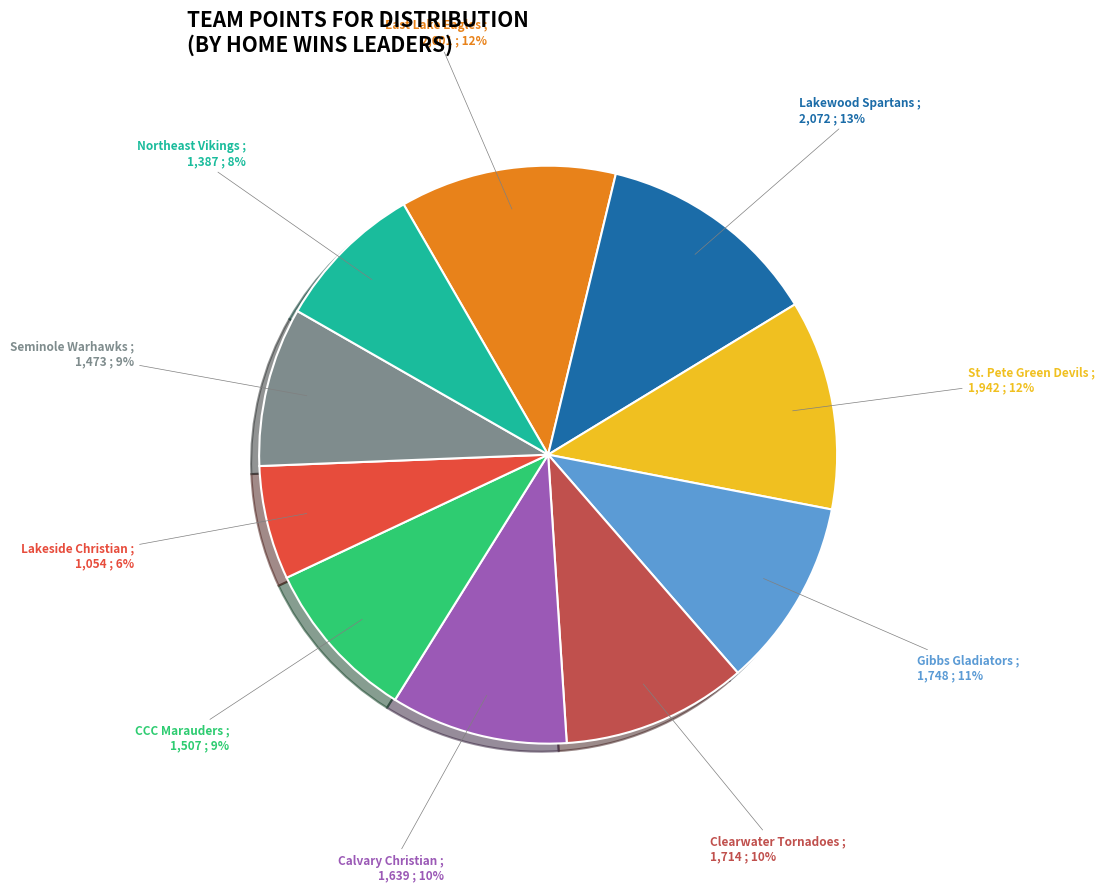

Is there a majority slice in this chart?

No